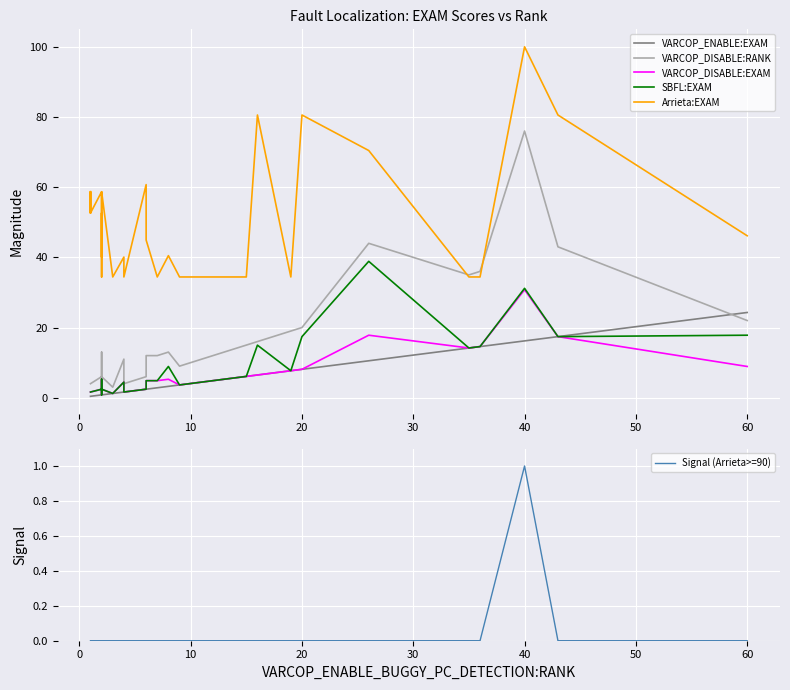

How many data points does each series have?

36